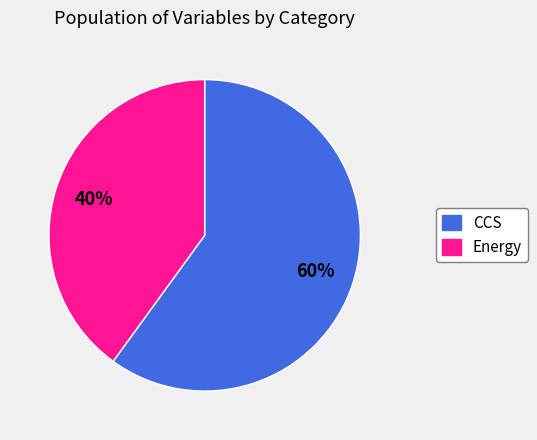

To the nearest percent, what is the difference between the largest and smallest slice percentages?

20%